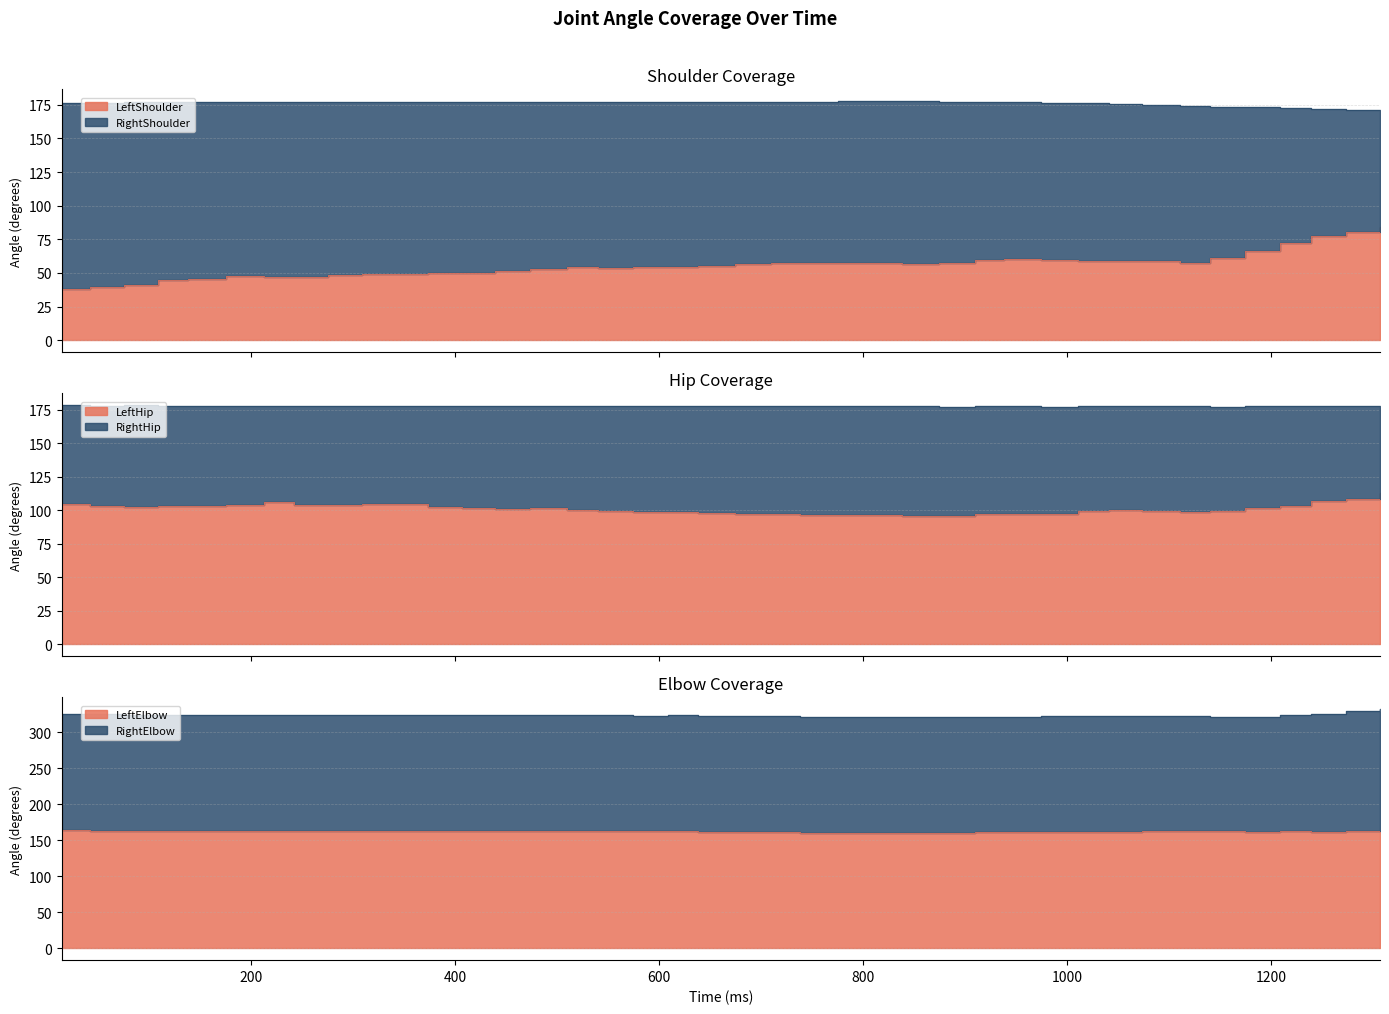

What is the difference between the highest and lowest values at 108?

118.4